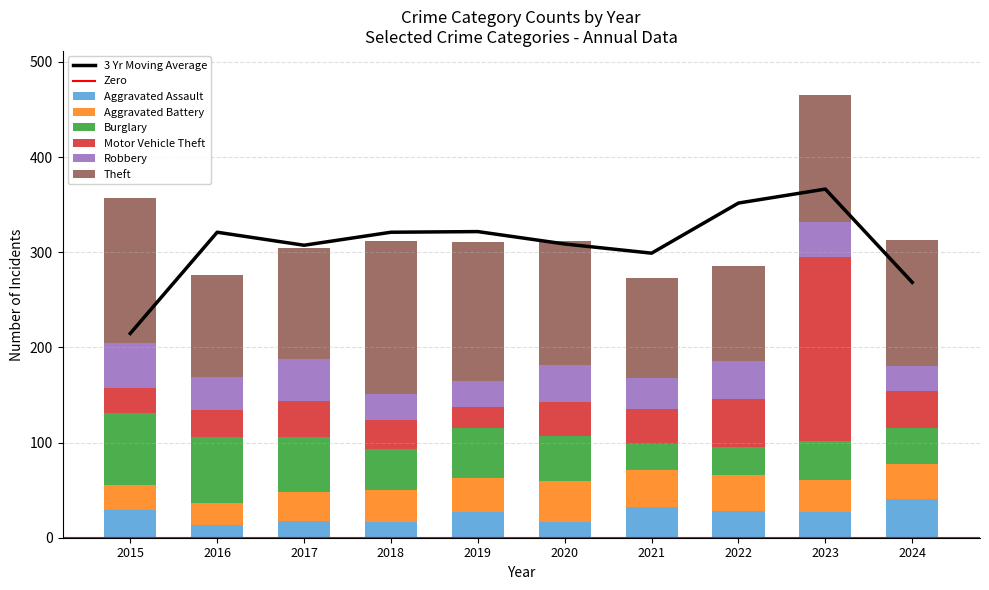

Is it true that Motor Vehicle Theft equals 22 at 2019?

True